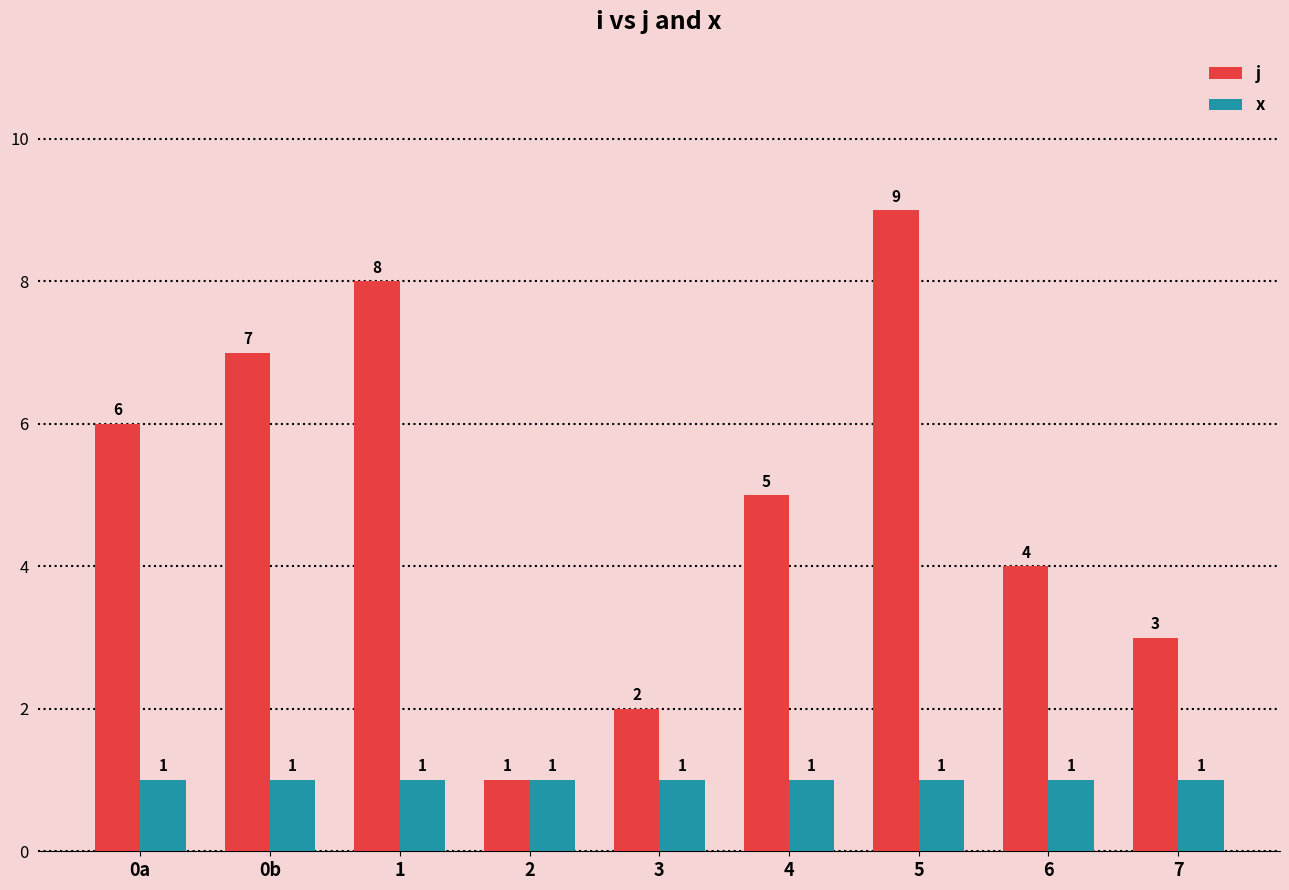

List the series in order of their overall mean, lowest first.

x, j